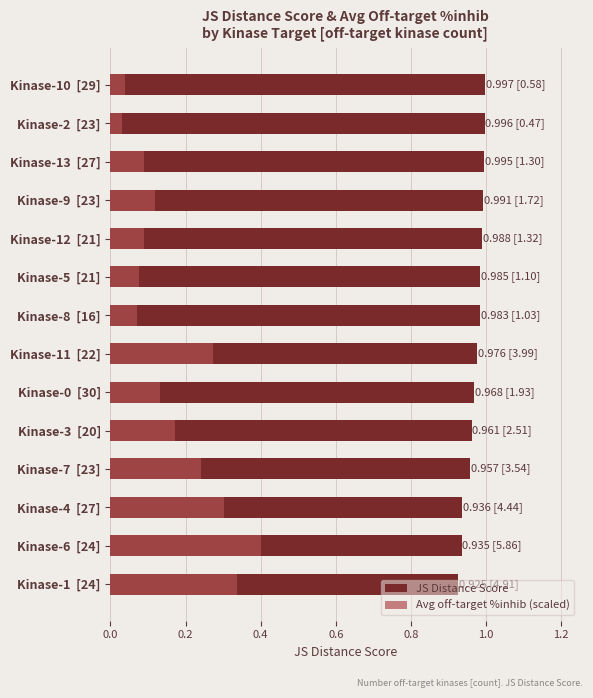

Is it true that JS Distance Score equals 0.6 at Kinase-12 [21]?

False